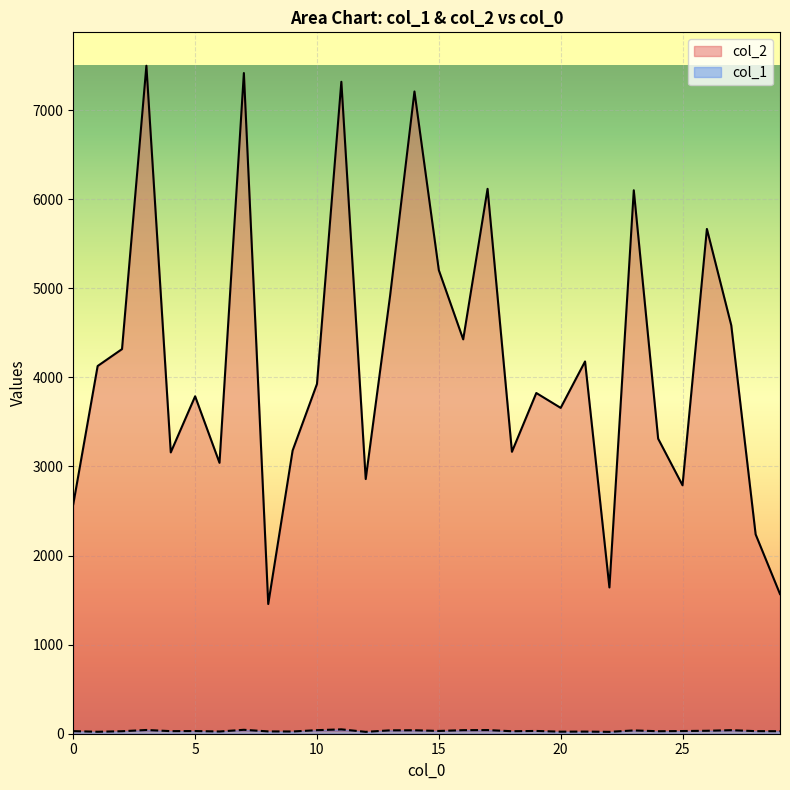

Rank the categories by col_2 value from lowest to highest.

8, 29, 22, 28, 0, 25, 12, 6, 4, 18, 9, 24, 20, 5, 19, 10, 1, 21, 2, 16, 27, 13, 15, 26, 23, 17, 14, 11, 7, 3